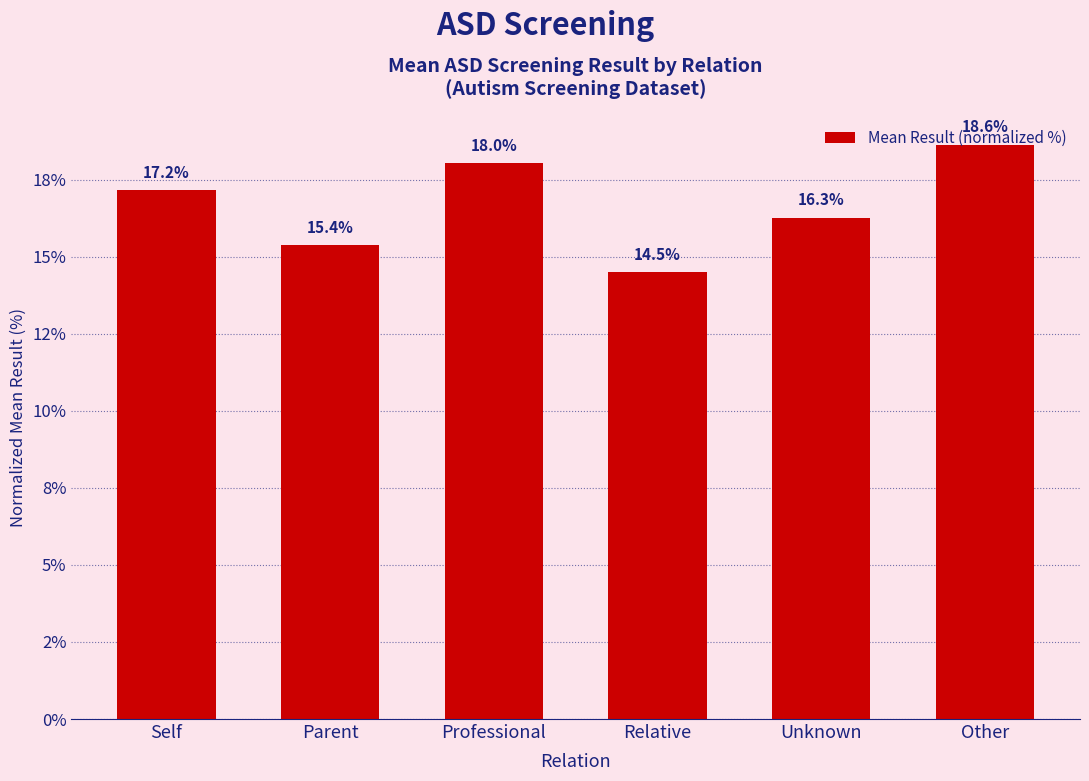

True or false: the data shows 16.3 at Unknown.

True